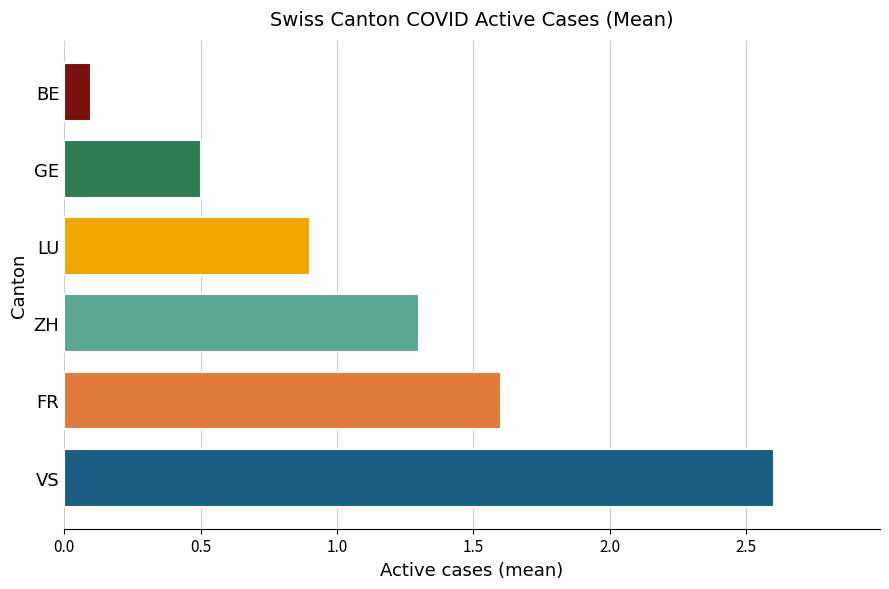

What is the difference between the maximum and minimum values?

2.5